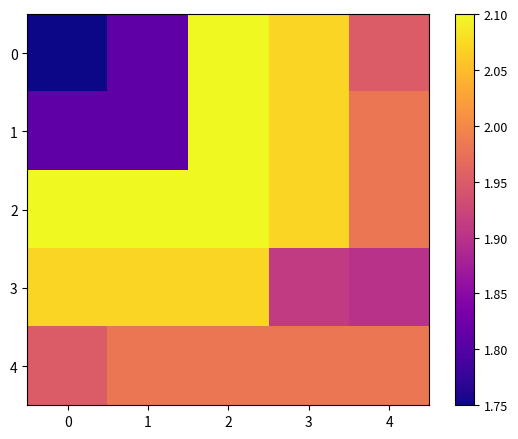

Which series has the largest total across all categories?

2